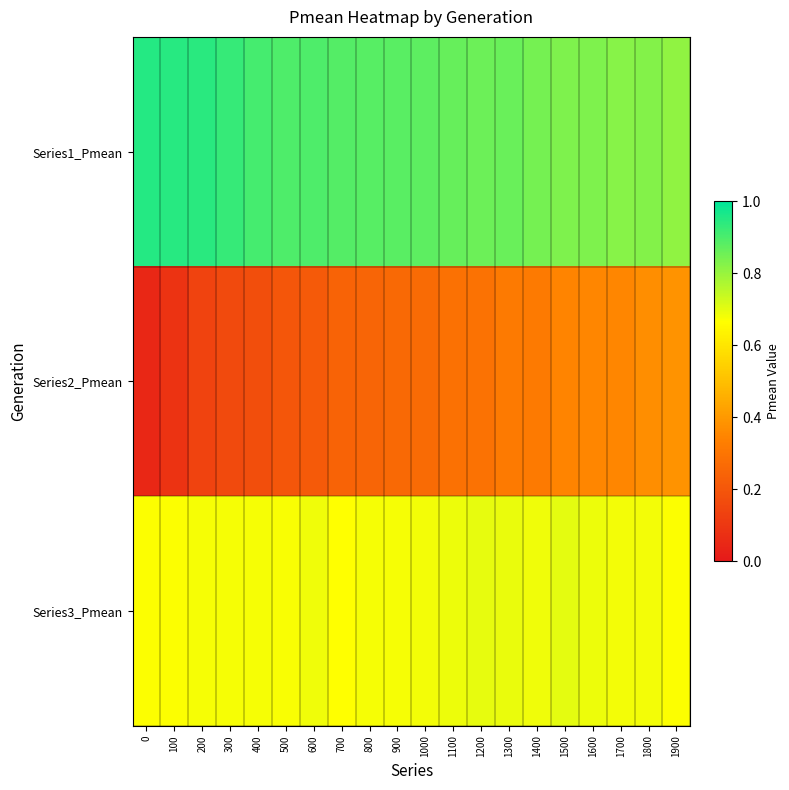

At which category is the sum across all series the highest?

1500